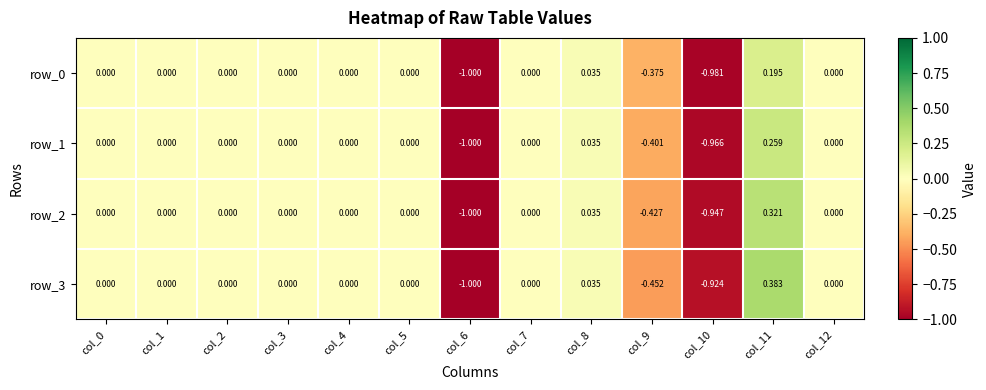

Is the value of row_3 at col_0 greater than the value of row_2 at col_9?

Yes